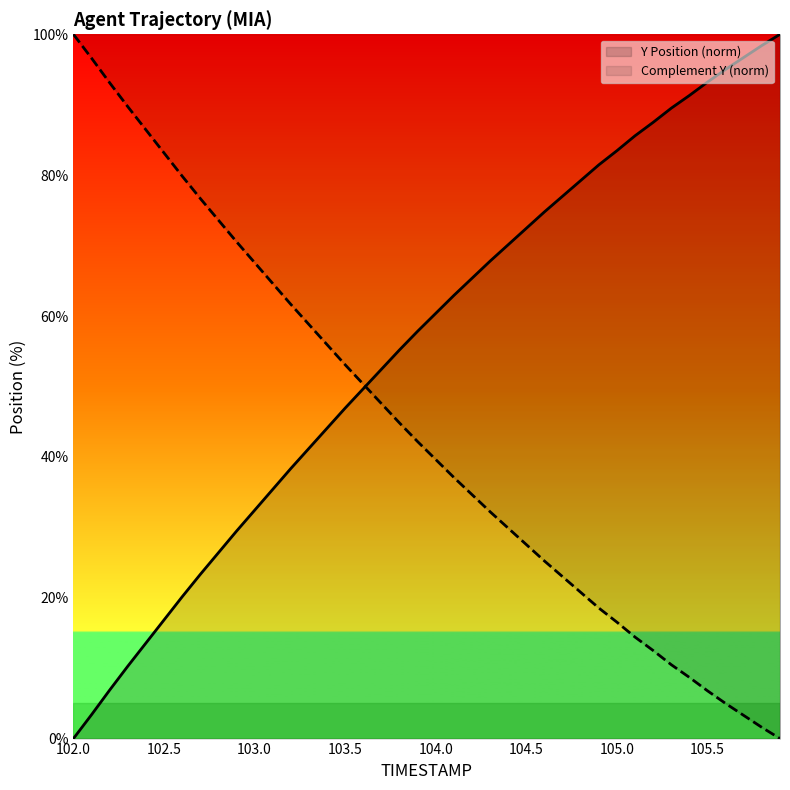

True or false: Y Position (norm) has a value of 18.9 at 104.0.

False